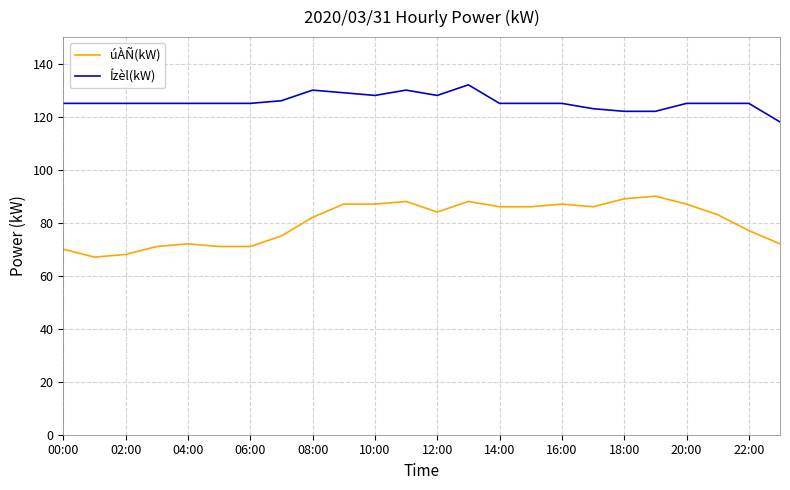

How many lines are shown in the chart?

2